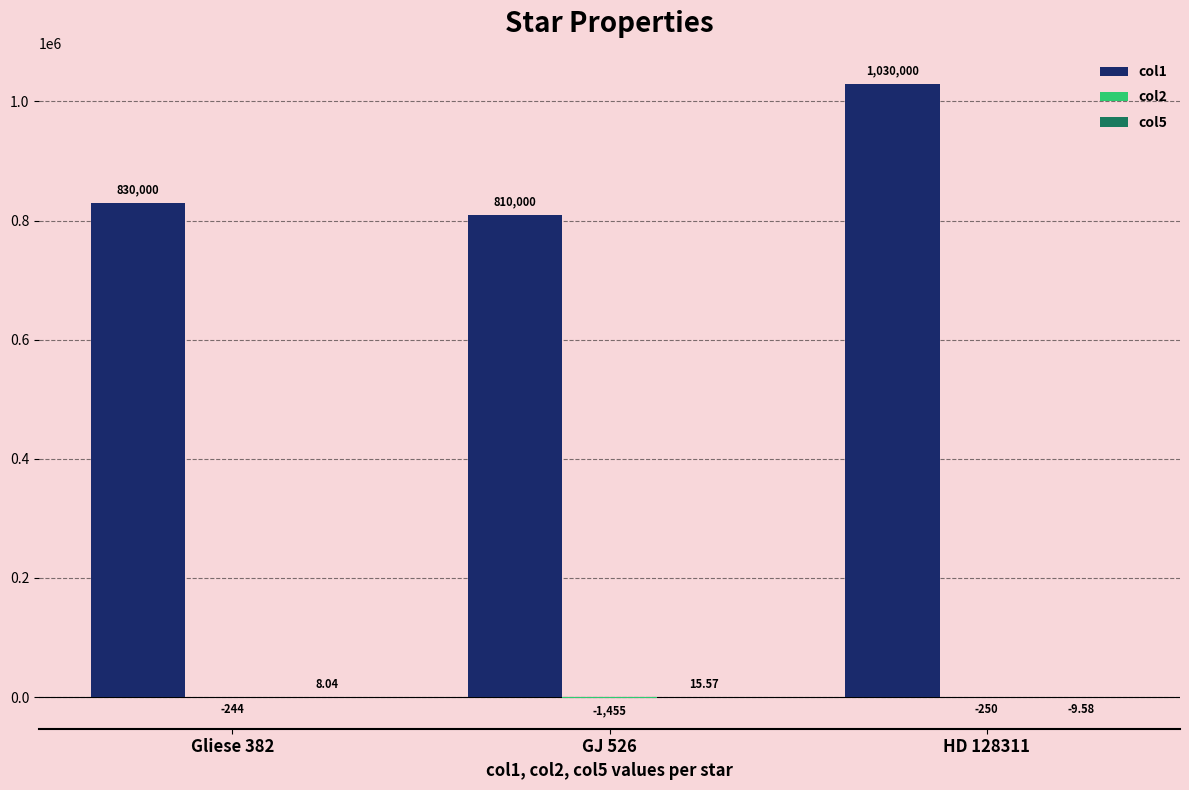

What is the sum of all col1 values?

2670000.0